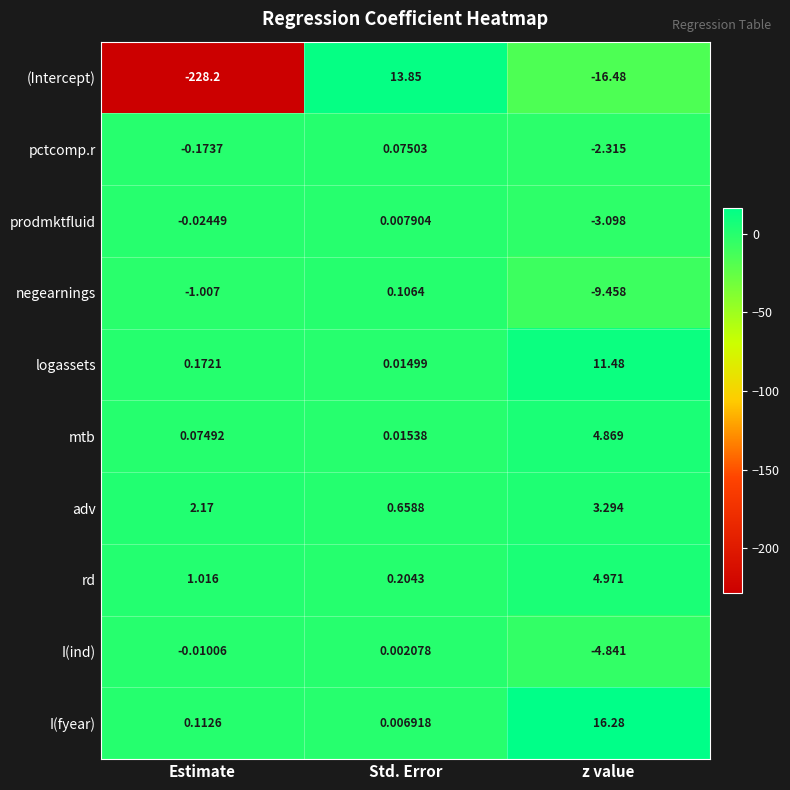

Where does the negearnings series first go above -1?

Std. Error